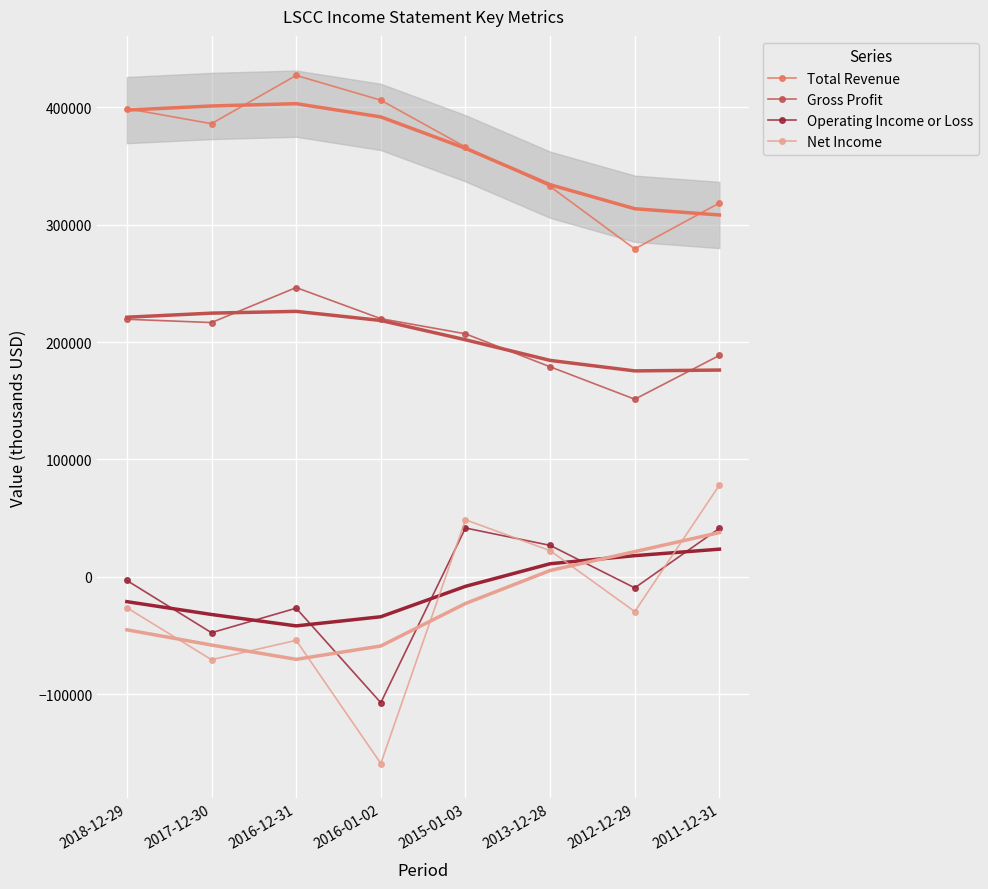

What is the smallest value displayed?

-159000